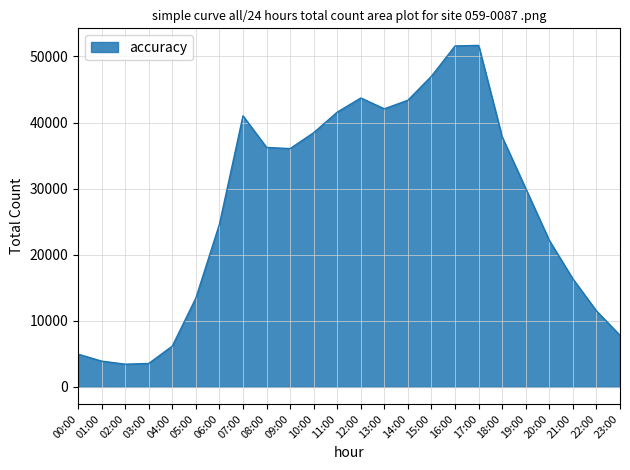

What is the maximum value shown in the chart?

51667